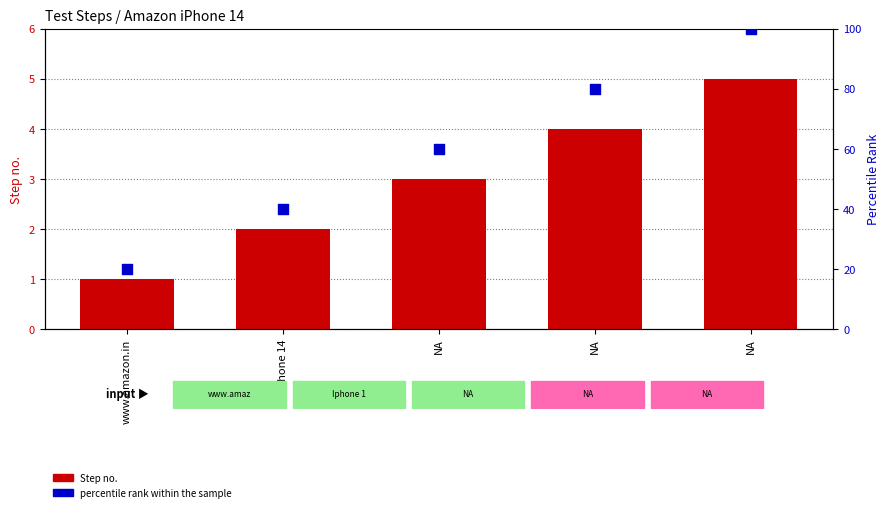

What is the total value across all series at NA?

63